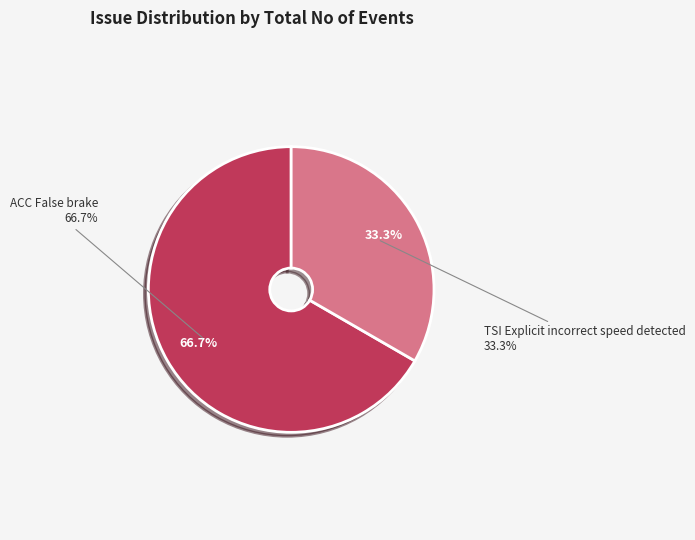

To the nearest percent, what is the difference between the largest and smallest slice percentages?

33%